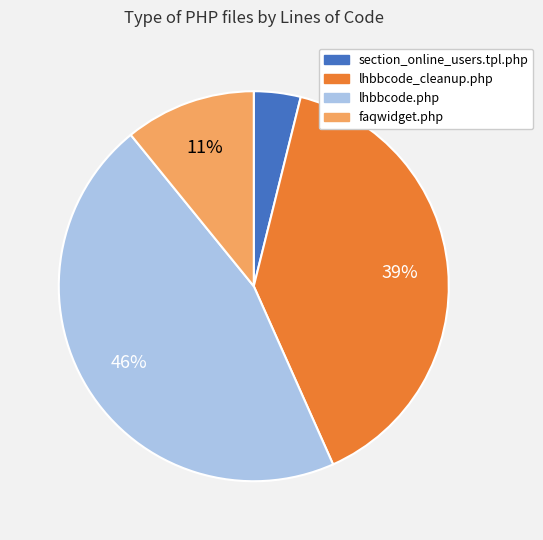

Which has a higher value, section_online_users.tpl.php or lhbbcode_cleanup.php?

lhbbcode_cleanup.php